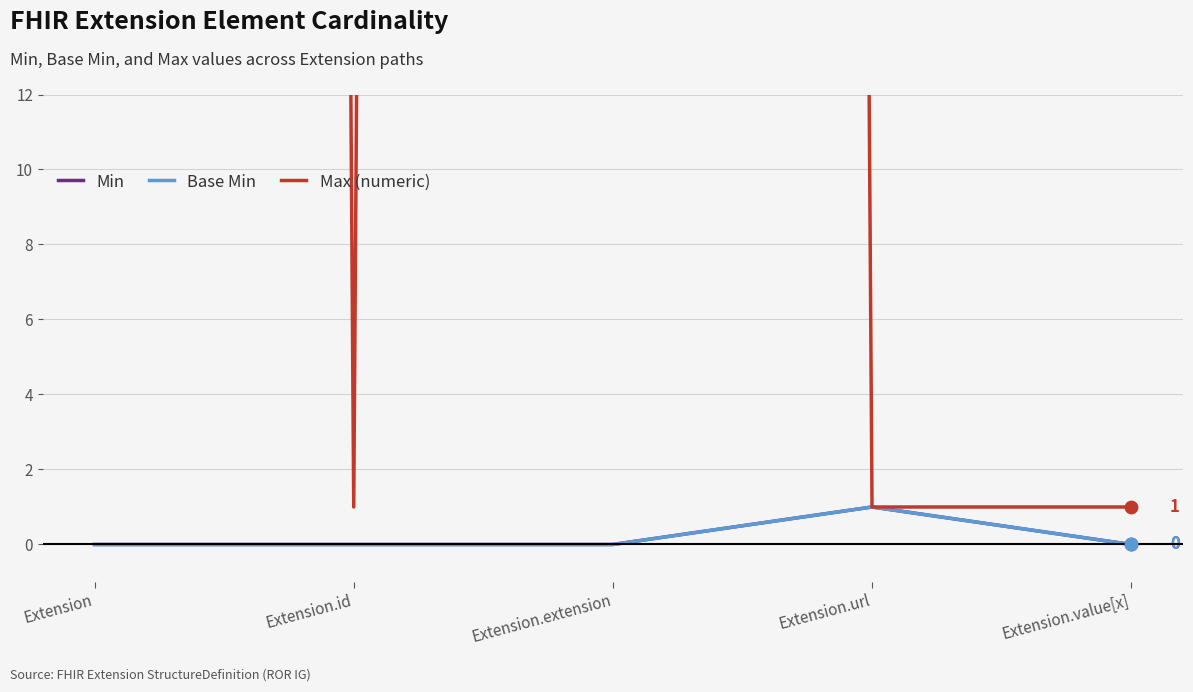

Which series has the largest total across all categories?

Max (numeric)